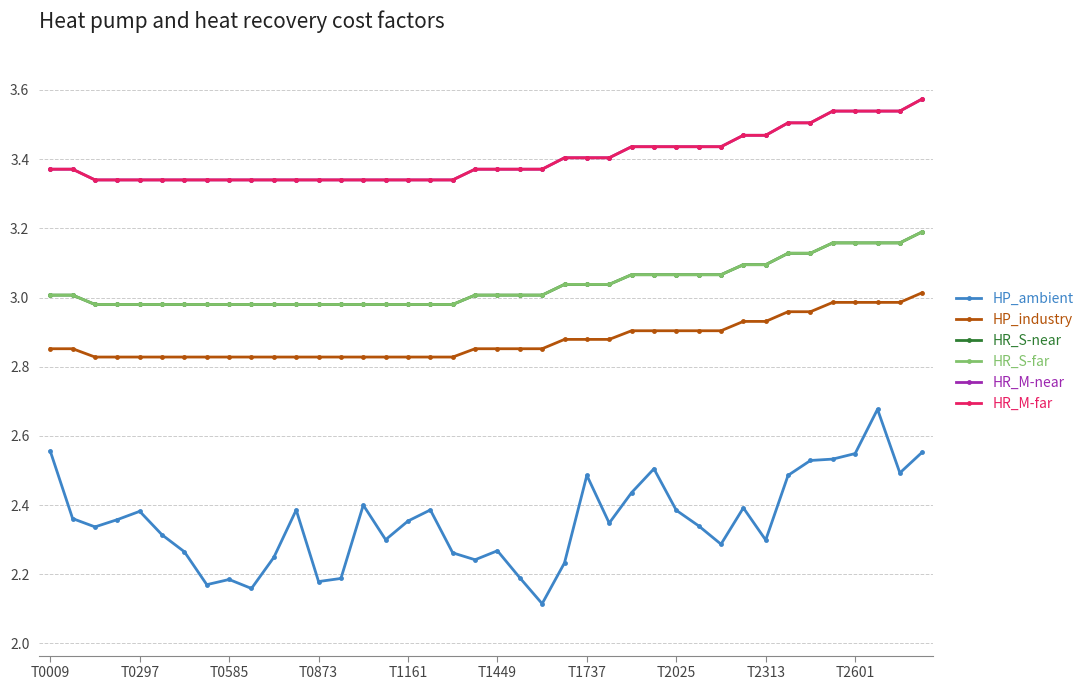

Which series has the largest total across all categories?

HR_M-near